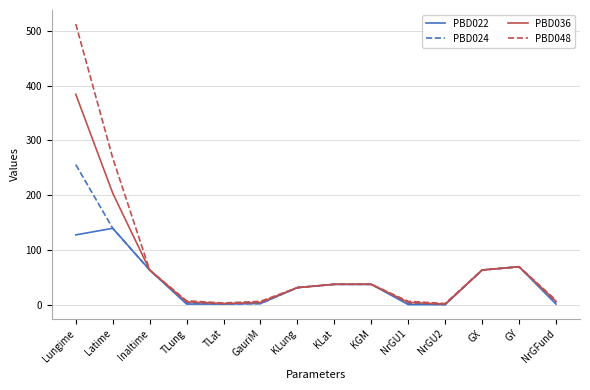

Which series has the widest spread of values?

PBD048